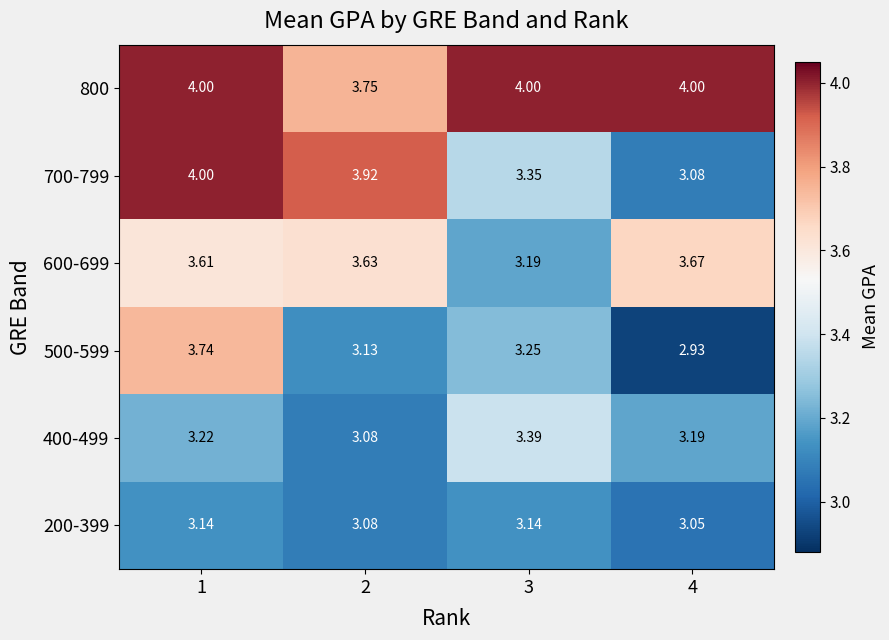

Count the number of categories in the chart.

4